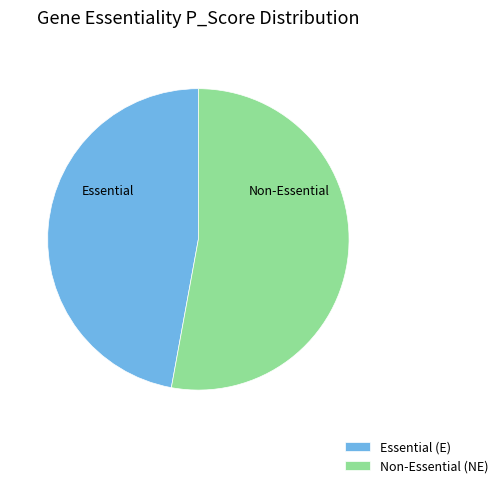

Does Essential (E) account for over 50% of the chart?

No